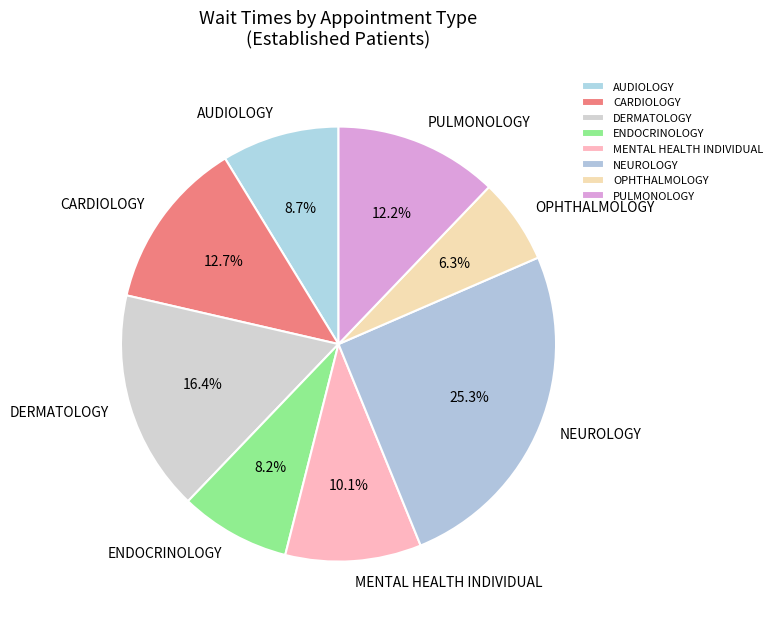

Count the number of slices in the pie.

8